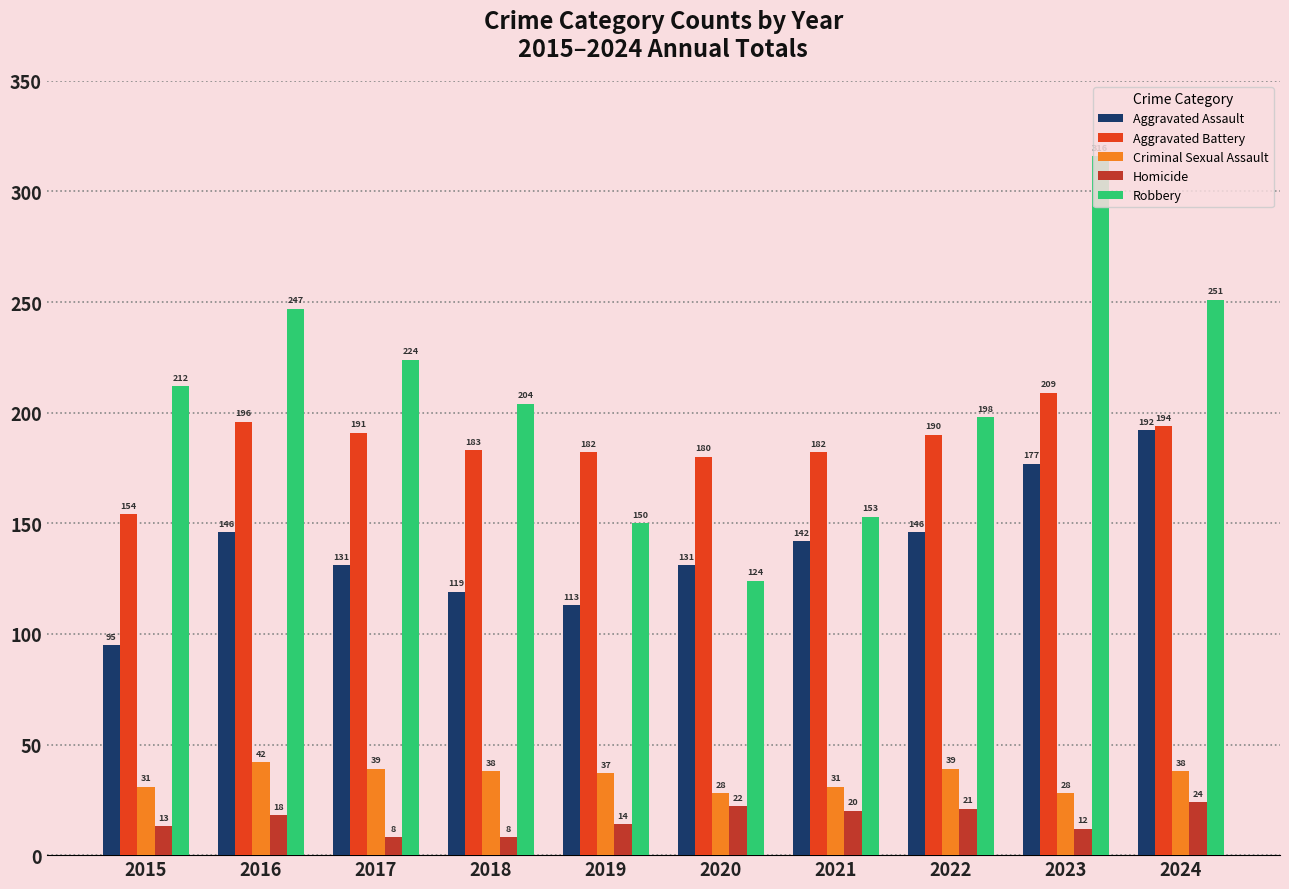

What is the spread (max minus min) of values at 2021?

162